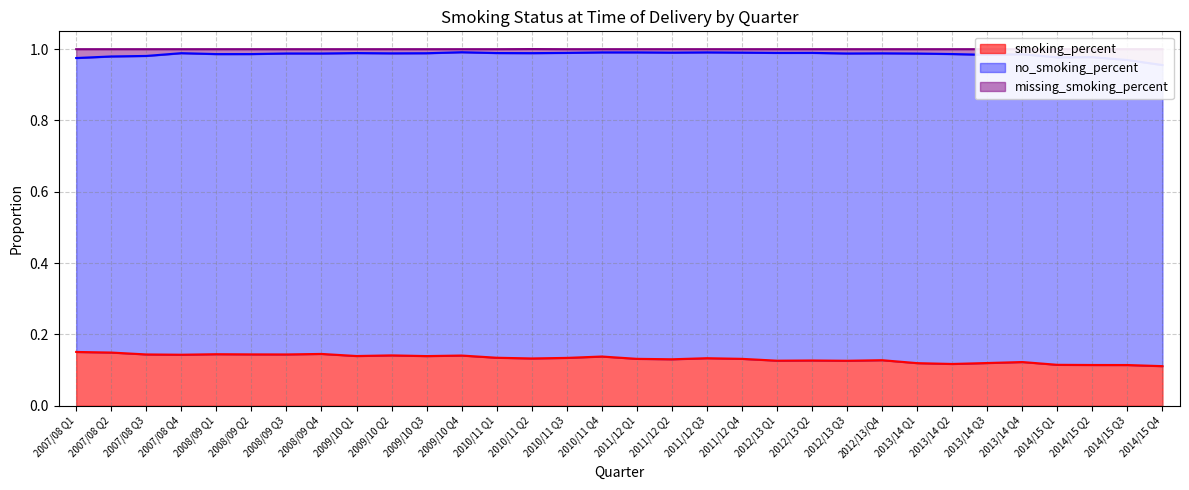

Is it true that smoking_percent equals 0.0 at 2009/10 Q4?

False